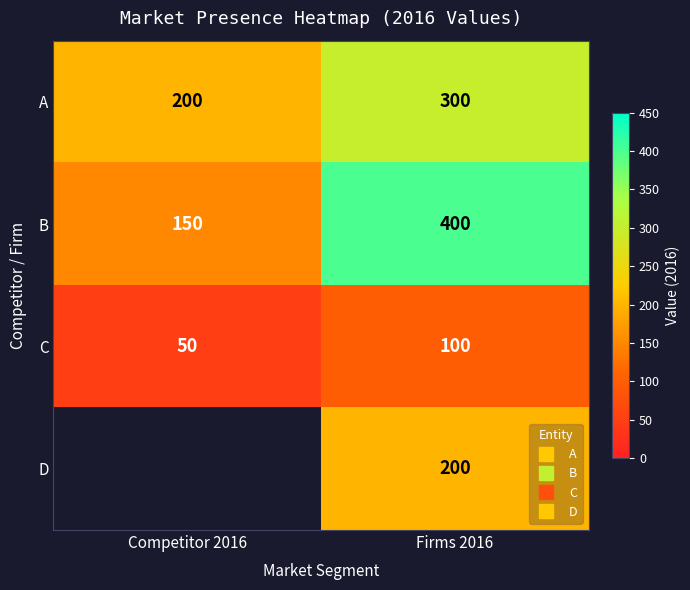

Which series has the widest spread of values?

B